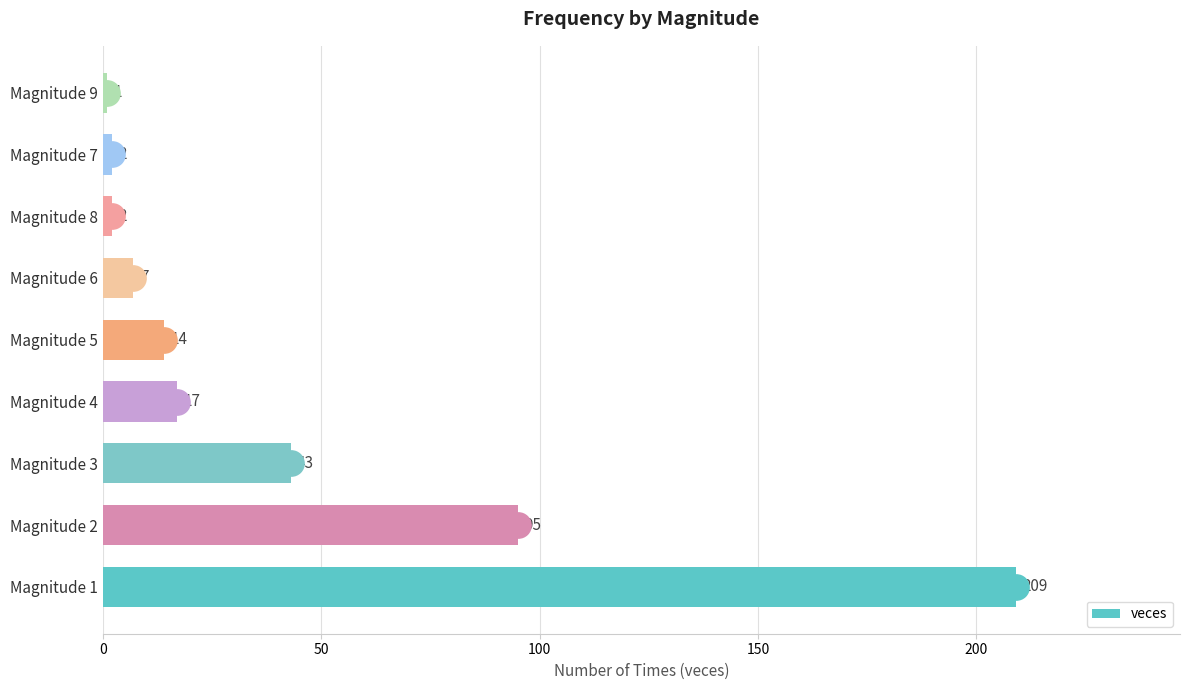

Does the chart contain stacked bars?

No